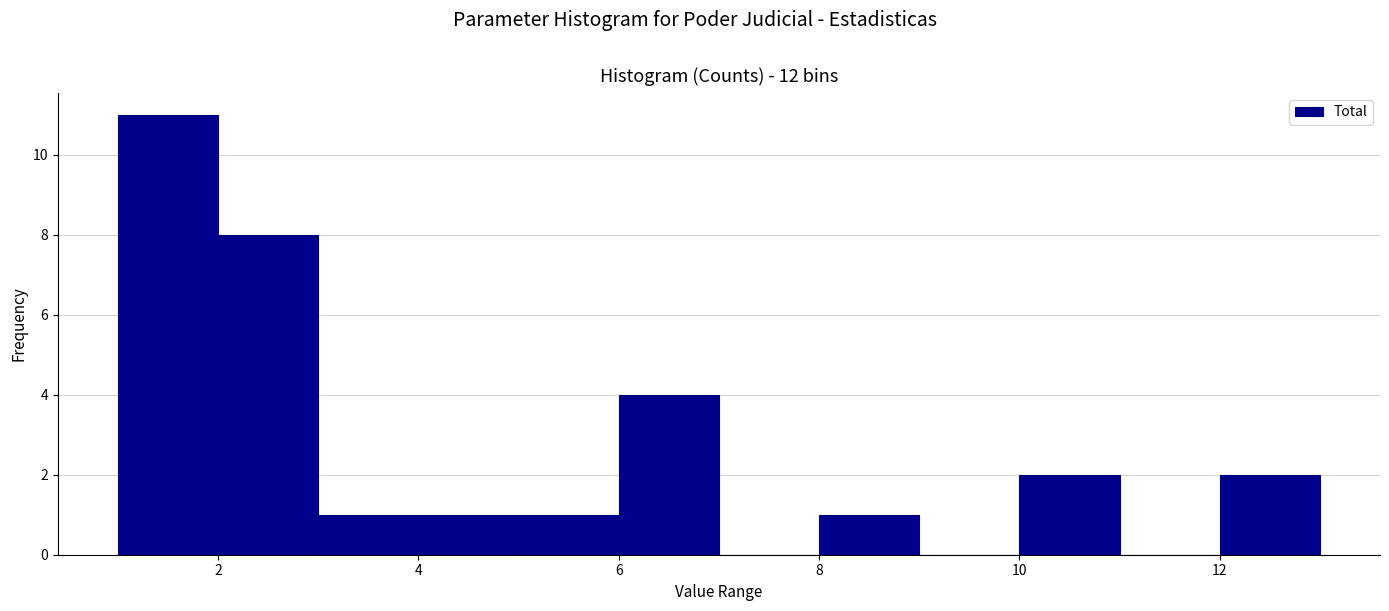

Reading left to right, list every bar in this chart as the range it spans on the x-axis followed by its height. The values are not printed on the chart, so give them approximately, as read against the axis.

1 to 2: 11
2 to 3: 8
3 to 4: 1
4 to 5: 1
5 to 6: 1
6 to 7: 4
7 to 8: 0
8 to 9: 1
9 to 10: 0
10 to 11: 2
11 to 12: 0
12 to 13: 2